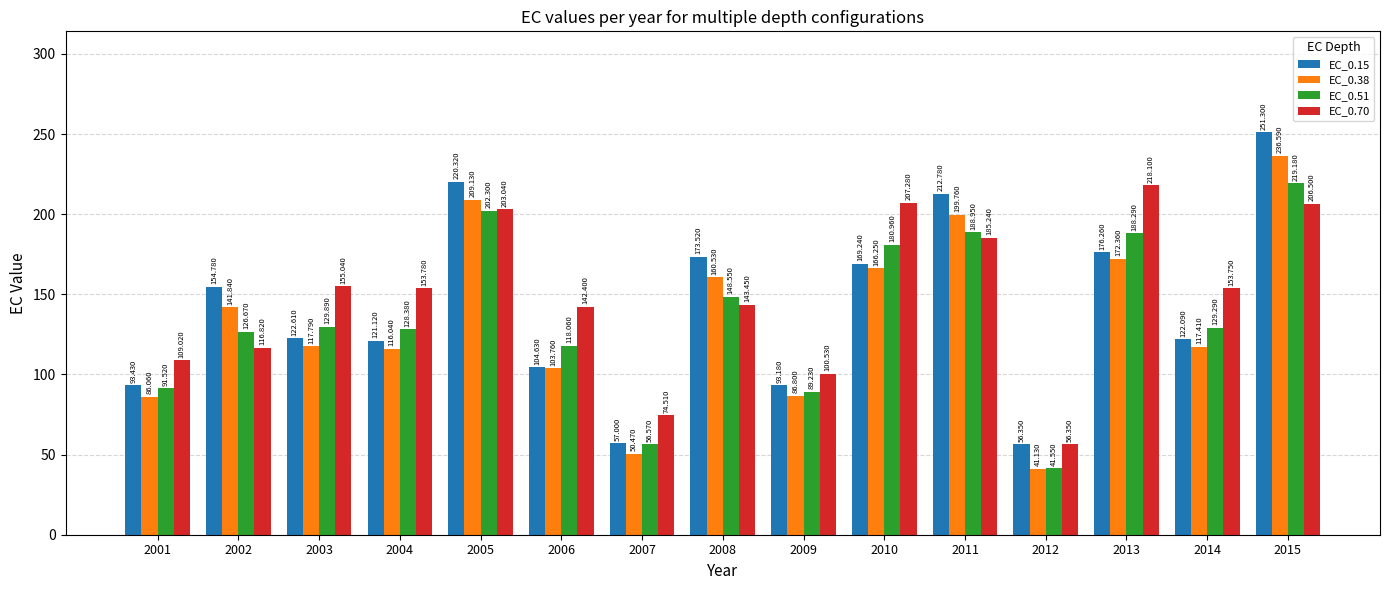

How many values in the EC_0.70 series are below 153?

7